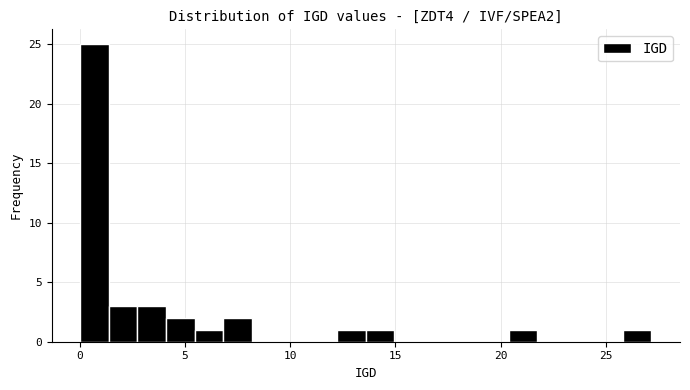

Read against the x-axis, roughly where is the centre of the tallest bar?

0.5